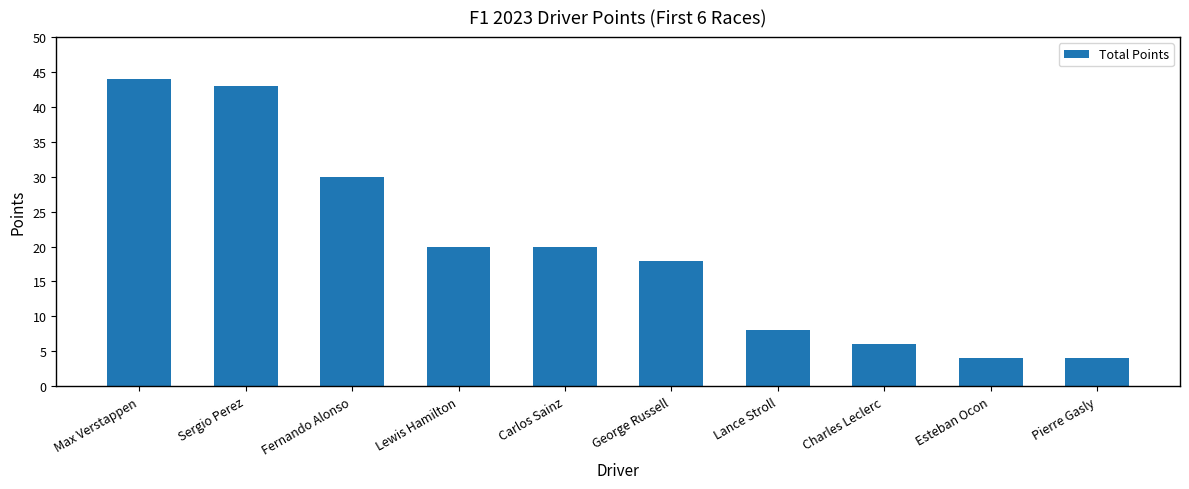

What is the approximate value at George Russell, to the nearest 10?

20